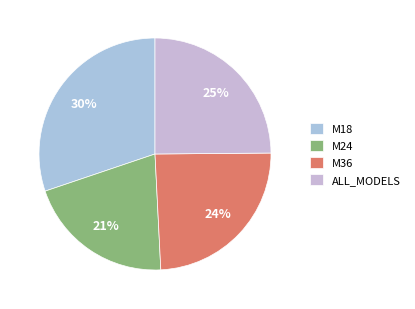

How many slices are in this pie chart?

4